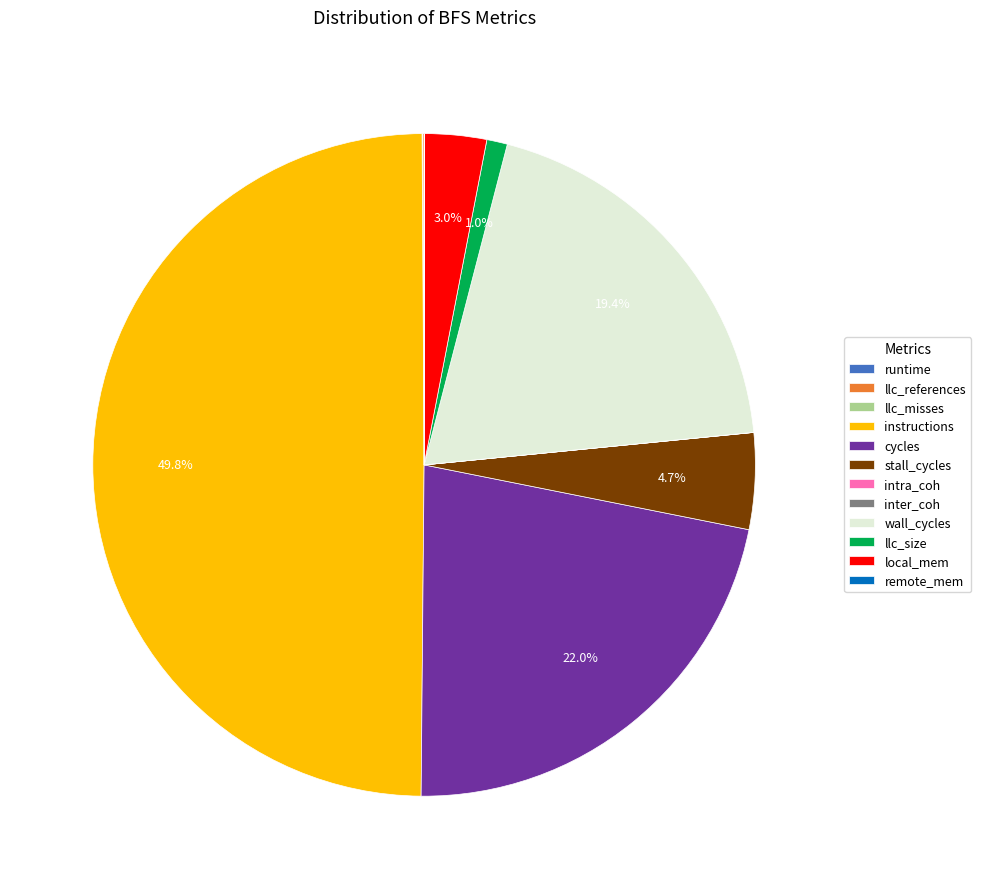

Does cycles represent more than half of the total?

No